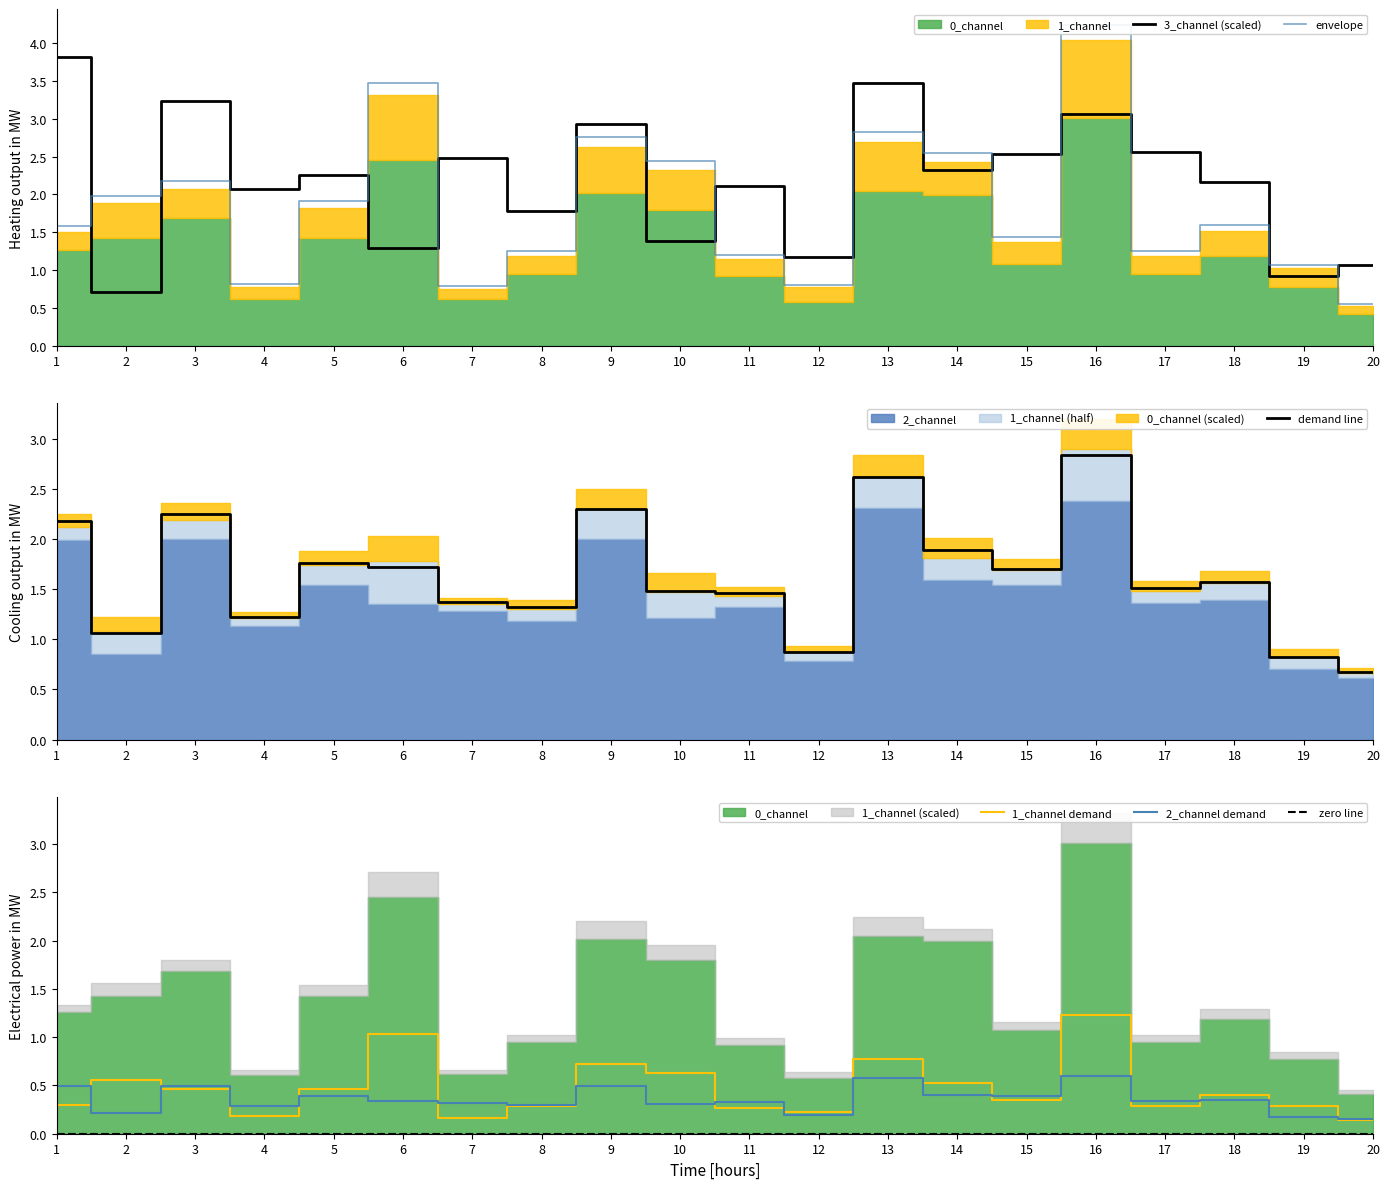

List the labels in order of 1_channel demand value, largest first.

16, 6, 13, 9, 10, 2, 14, 5, 3, 18, 15, 1, 19, 17, 8, 11, 12, 4, 7, 20